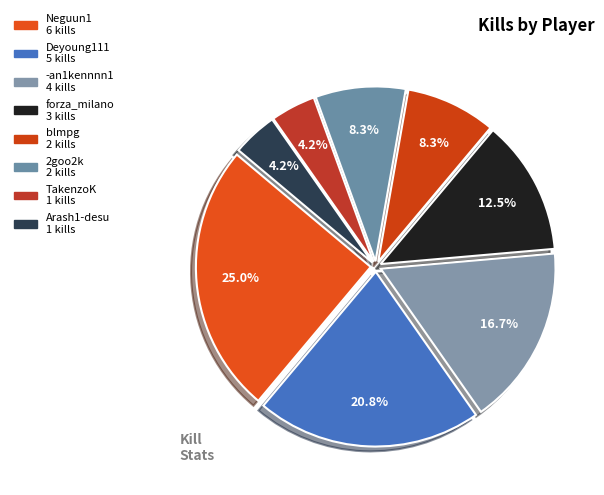

Does Neguun1 account for over 50% of the chart?

No